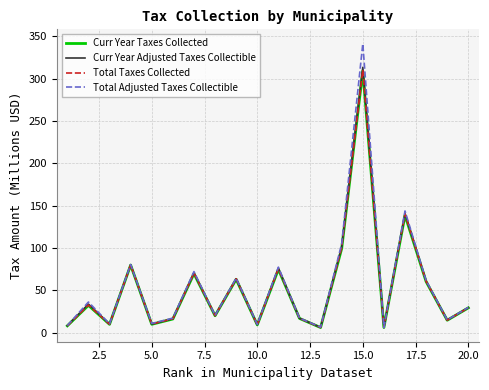

Which series has the widest spread of values?

Total Adjusted Taxes Collectible